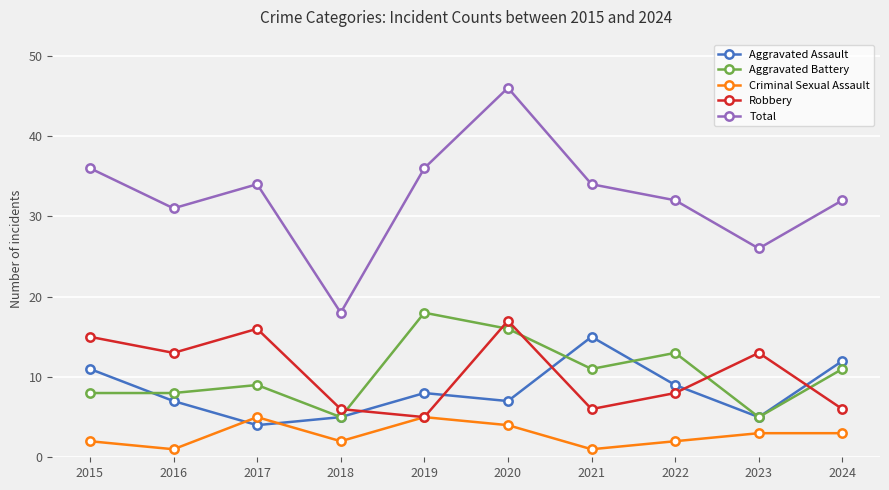

How many interior local peaks does the Robbery series have?

3